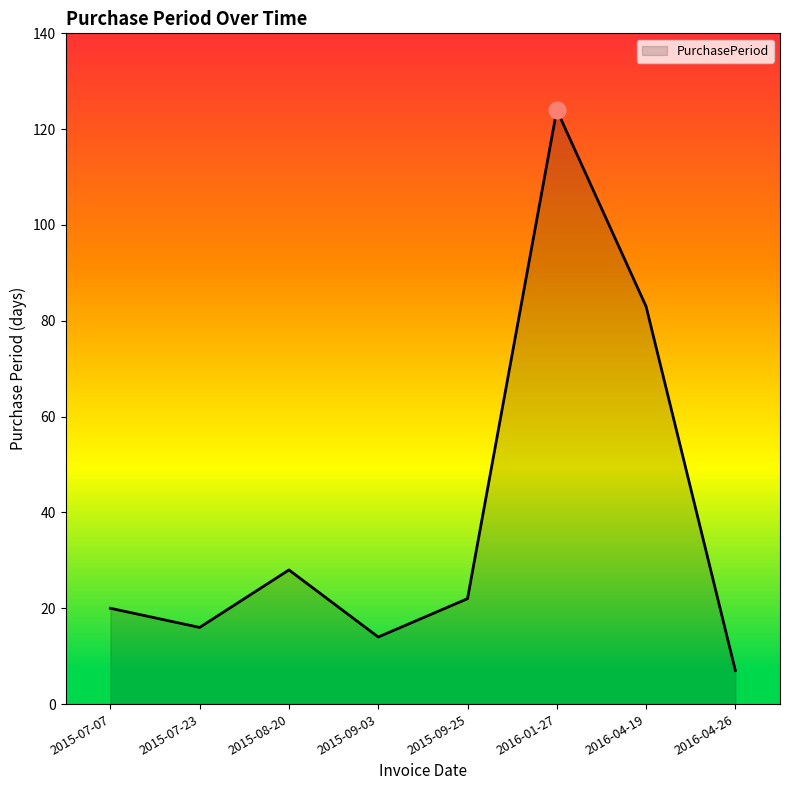

True or false: the data shows 7 at 2016-04-26.

True